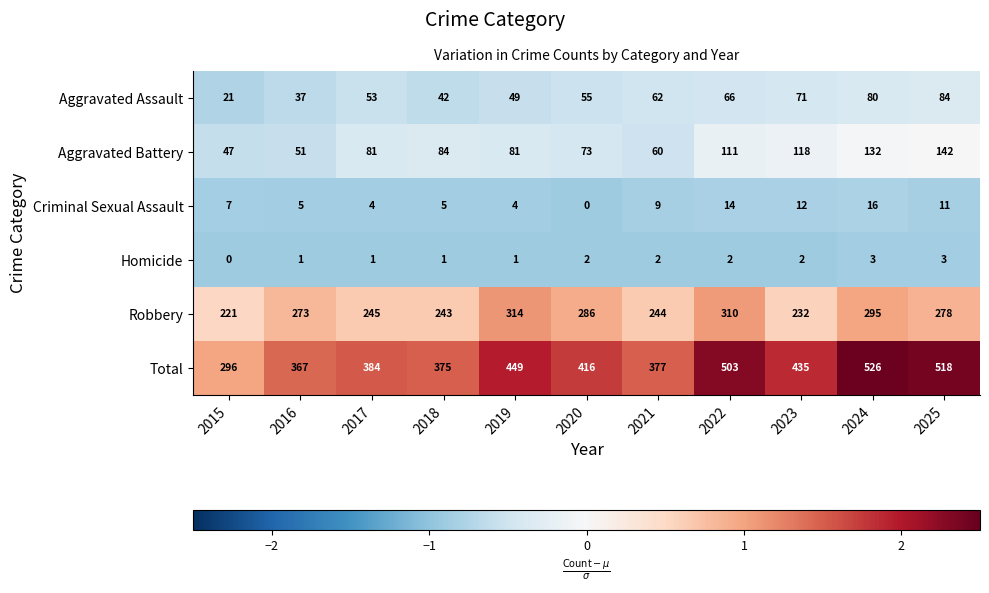

True or false: Homicide has a value of 3 at 2025.

True